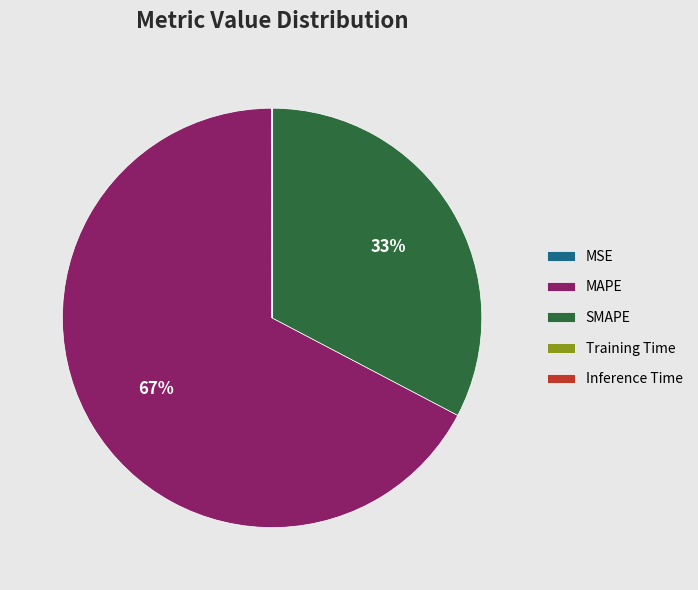

To the nearest percent, what is the average slice percentage?

20%